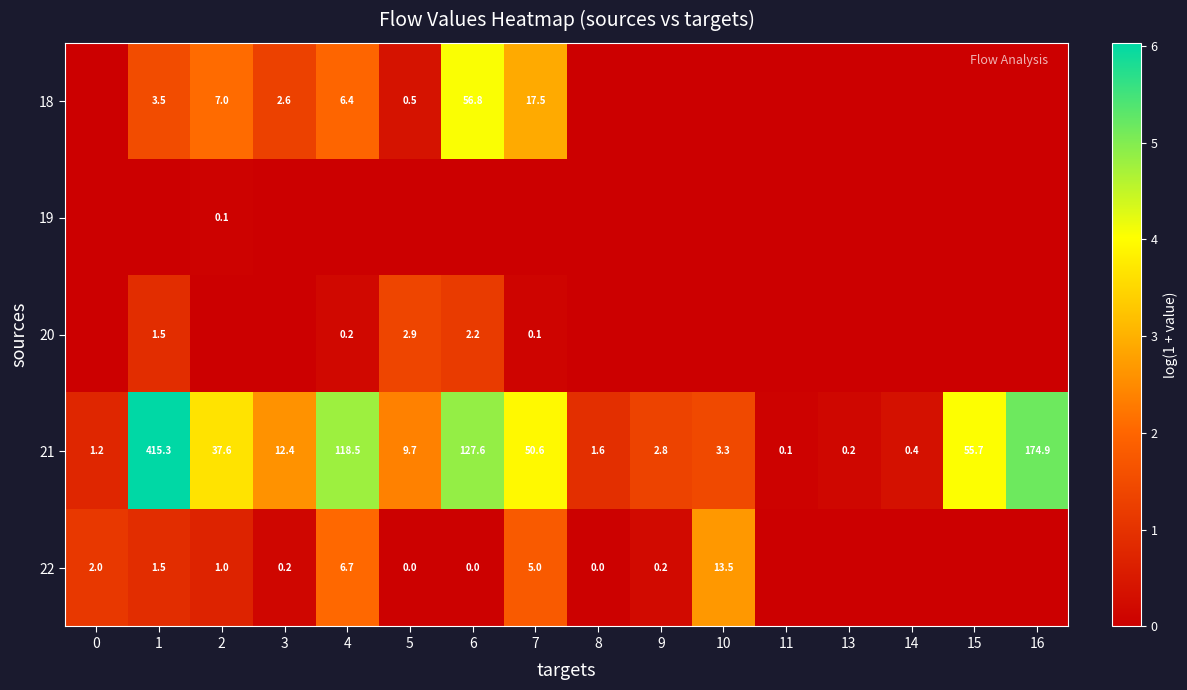

At which label does 21 reach its minimum?

11